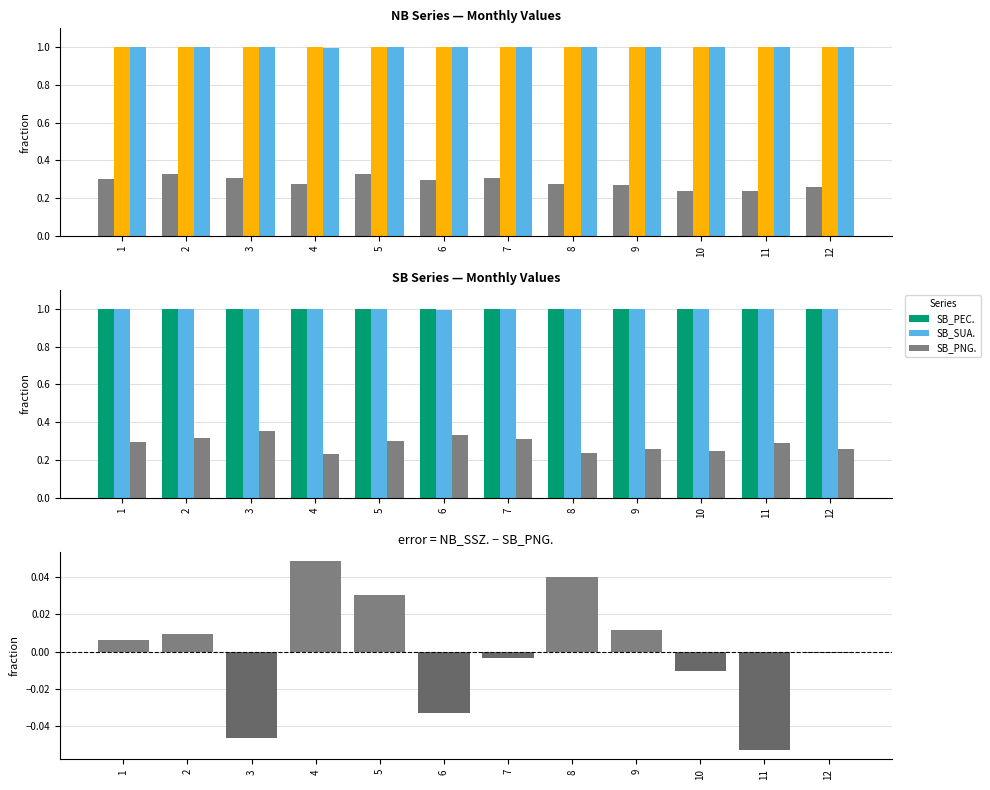

What is the difference between the highest and lowest values at 6?

0.7